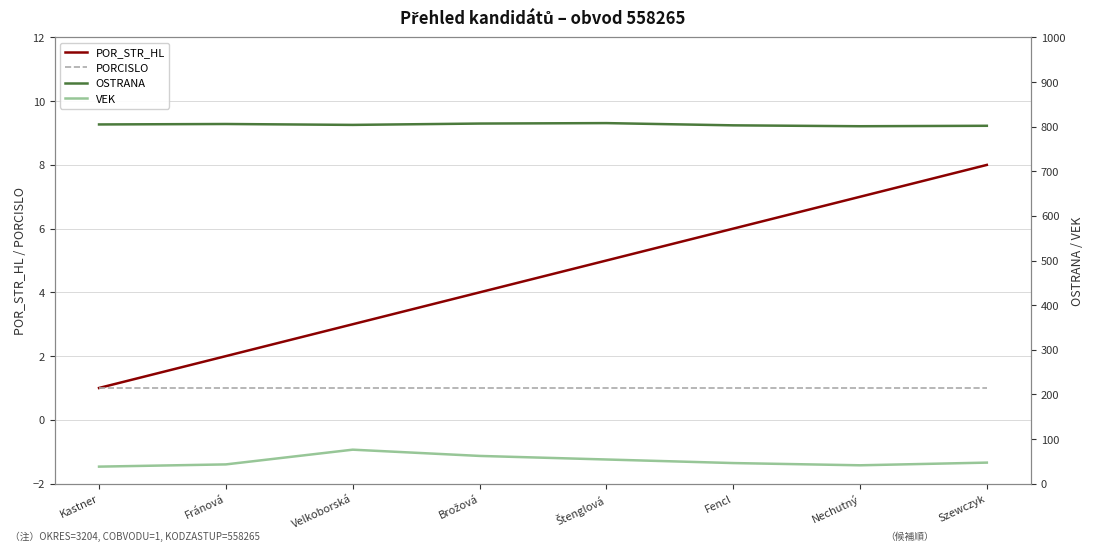

What is the difference between the maximum and minimum values in the POR_STR_HL series?

7